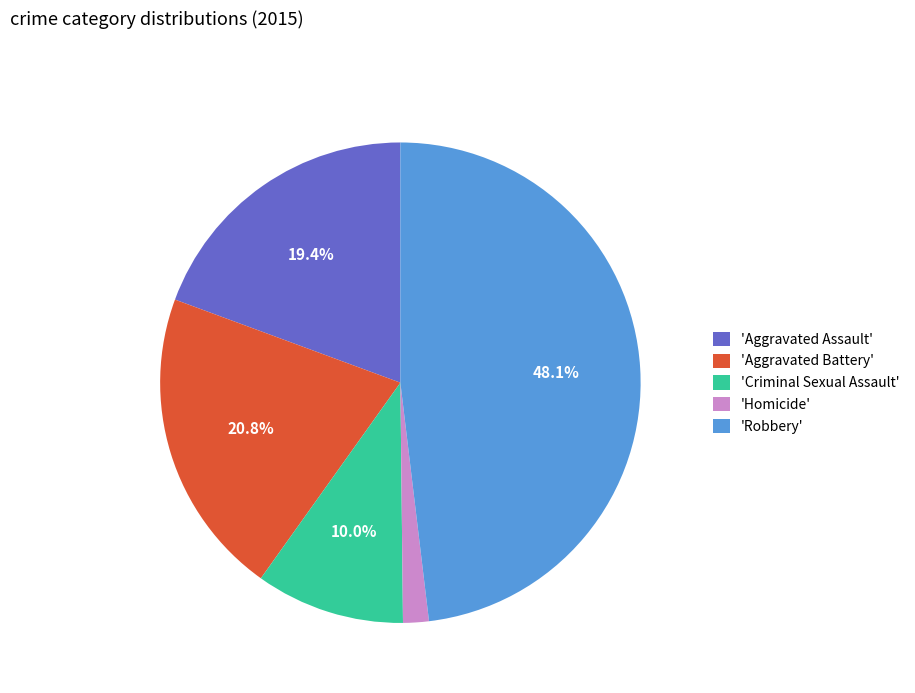

Which has a higher value, 'Robbery' or 'Aggravated Battery'?

'Robbery'